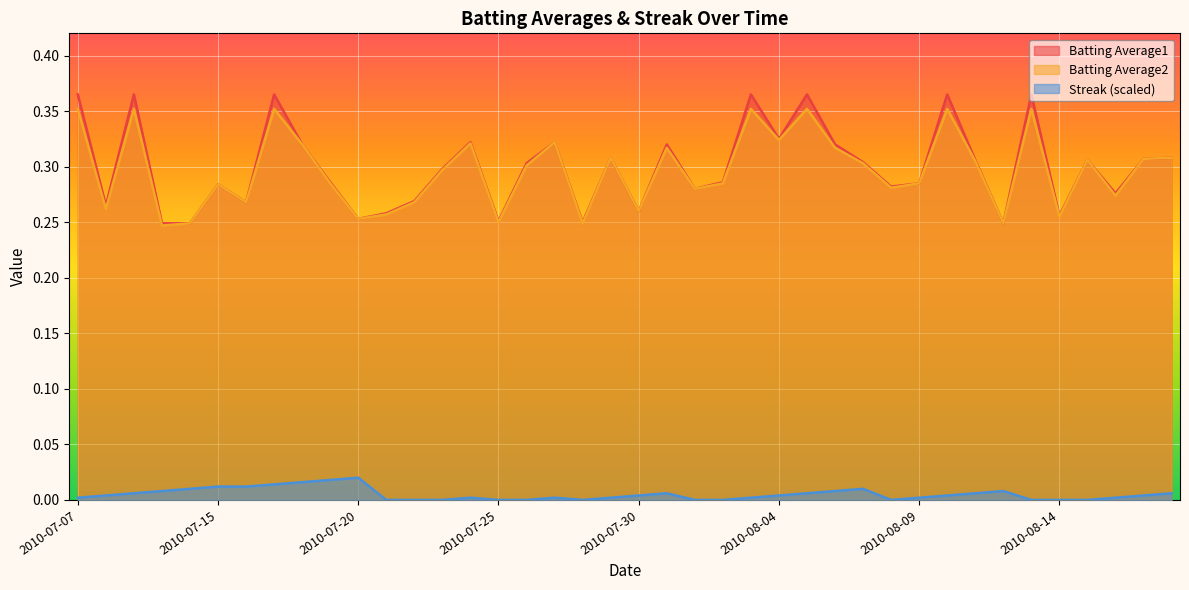

Reading right to left, transcribe all the data shown in this chart.

Batting Average1: 2010-08-18=0.3	2010-08-17=0.3	2010-08-16=0.3	2010-08-15=0.3	2010-08-14=0.3	2010-08-13=0.4	2010-08-12=0.2	2010-08-11=0.3	2010-08-10=0.4	2010-08-09=0.3	2010-08-08=0.3	2010-08-07=0.3	2010-08-06=0.3	2010-08-05=0.4	2010-08-04=0.3	2010-08-03=0.4	2010-08-02=0.3	2010-08-01=0.3	2010-07-31=0.3	2010-07-30=0.3	2010-07-29=0.3	2010-07-28=0.2	2010-07-27=0.3	2010-07-26=0.3	2010-07-25=0.3	2010-07-24=0.3	2010-07-23=0.3	2010-07-22=0.3	2010-07-21=0.3	2010-07-20=0.3	2010-07-19=0.3	2010-07-18=0.3	2010-07-17=0.4	2010-07-16=0.3	2010-07-15=0.3	2010-07-11=0.2	2010-07-10=0.2	2010-07-09=0.4	2010-07-08=0.3	2010-07-07=0.4
Batting Average2: 2010-08-18=0.3	2010-08-17=0.3	2010-08-16=0.3	2010-08-15=0.3	2010-08-14=0.3	2010-08-13=0.4	2010-08-12=0.2	2010-08-11=0.3	2010-08-10=0.4	2010-08-09=0.3	2010-08-08=0.3	2010-08-07=0.3	2010-08-06=0.3	2010-08-05=0.4	2010-08-04=0.3	2010-08-03=0.4	2010-08-02=0.3	2010-08-01=0.3	2010-07-31=0.3	2010-07-30=0.3	2010-07-29=0.3	2010-07-28=0.2	2010-07-27=0.3	2010-07-26=0.3	2010-07-25=0.2	2010-07-24=0.3	2010-07-23=0.3	2010-07-22=0.3	2010-07-21=0.3	2010-07-20=0.3	2010-07-19=0.3	2010-07-18=0.3	2010-07-17=0.4	2010-07-16=0.3	2010-07-15=0.3	2010-07-11=0.2	2010-07-10=0.2	2010-07-09=0.4	2010-07-08=0.3	2010-07-07=0.4
Streak (scaled): 2010-08-18=0.0	2010-08-17=0.0	2010-08-16=0.0	2010-08-15=0.0	2010-08-14=0.0	2010-08-13=0.0	2010-08-12=0.0	2010-08-11=0.0	2010-08-10=0.0	2010-08-09=0.0	2010-08-08=0.0	2010-08-07=0.0	2010-08-06=0.0	2010-08-05=0.0	2010-08-04=0.0	2010-08-03=0.0	2010-08-02=0.0	2010-08-01=0.0	2010-07-31=0.0	2010-07-30=0.0	2010-07-29=0.0	2010-07-28=0.0	2010-07-27=0.0	2010-07-26=0.0	2010-07-25=0.0	2010-07-24=0.0	2010-07-23=0.0	2010-07-22=0.0	2010-07-21=0.0	2010-07-20=0.0	2010-07-19=0.0	2010-07-18=0.0	2010-07-17=0.0	2010-07-16=0.0	2010-07-15=0.0	2010-07-11=0.0	2010-07-10=0.0	2010-07-09=0.0	2010-07-08=0.0	2010-07-07=0.0